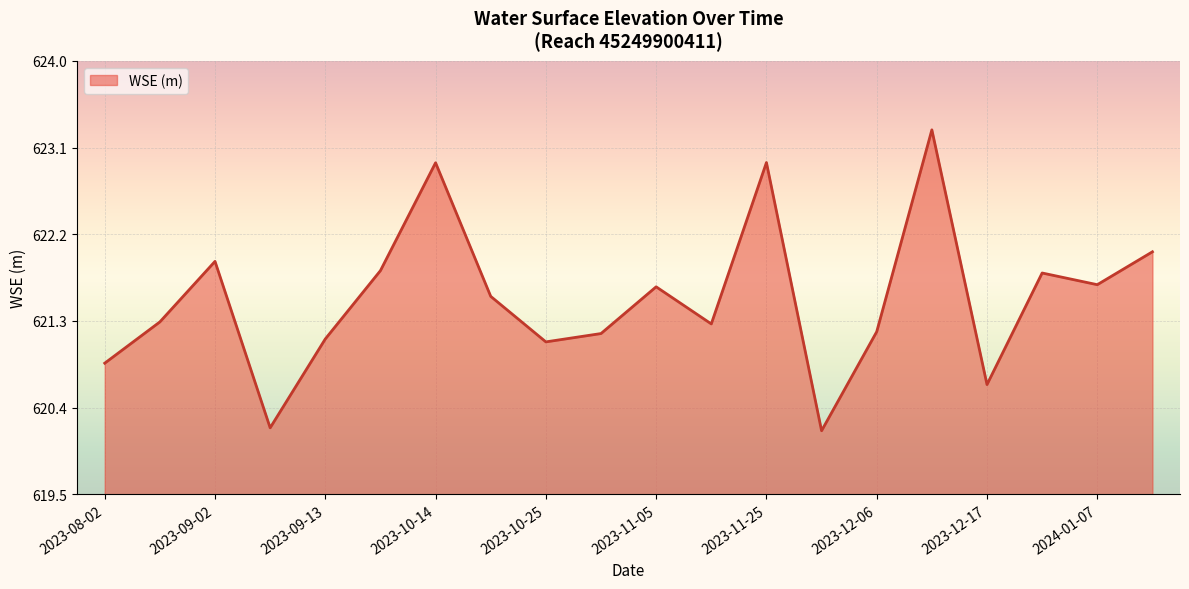

What is the greatest value displayed?

623.3